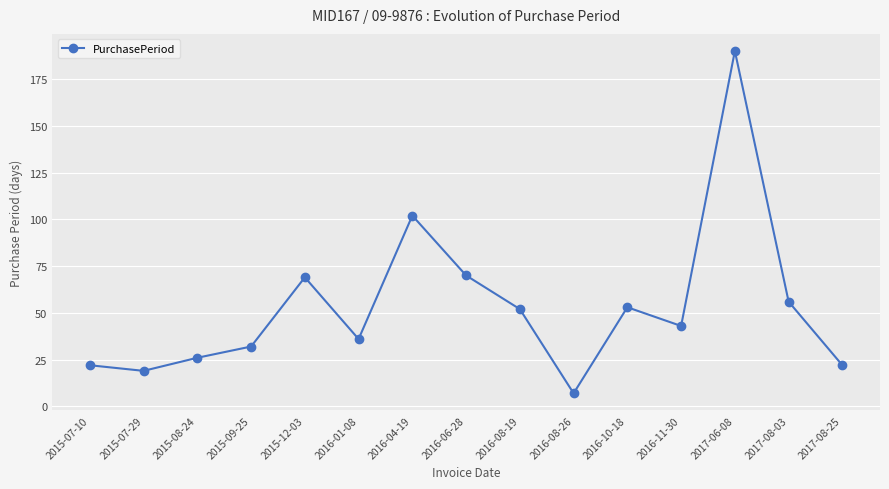

Between 2016-11-30 and 2015-07-10, which is larger?

2016-11-30